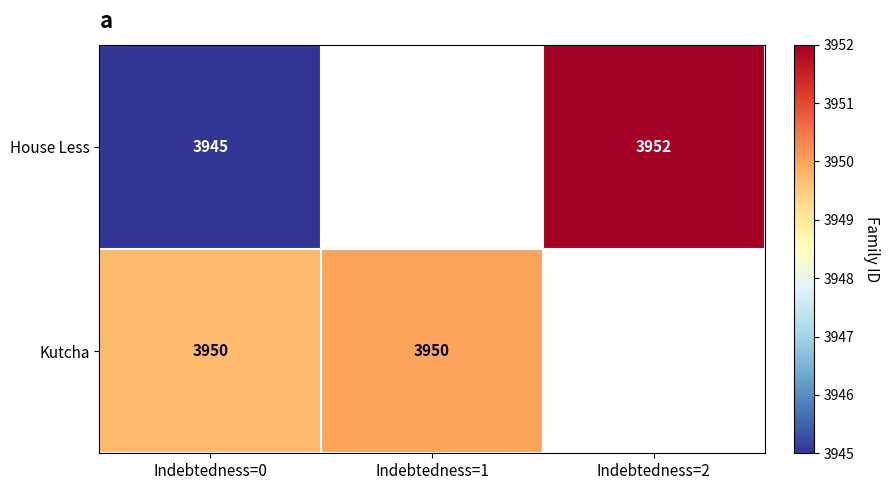

The value of House Less at Indebtedness=2 is 2366. True or false?

False